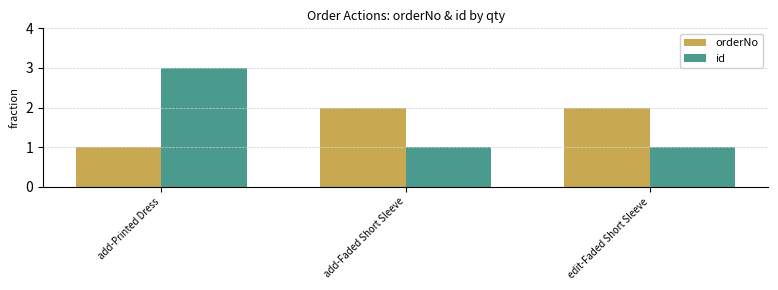

Is it true that id equals 2 at add-Faded Short Sleeve?

False